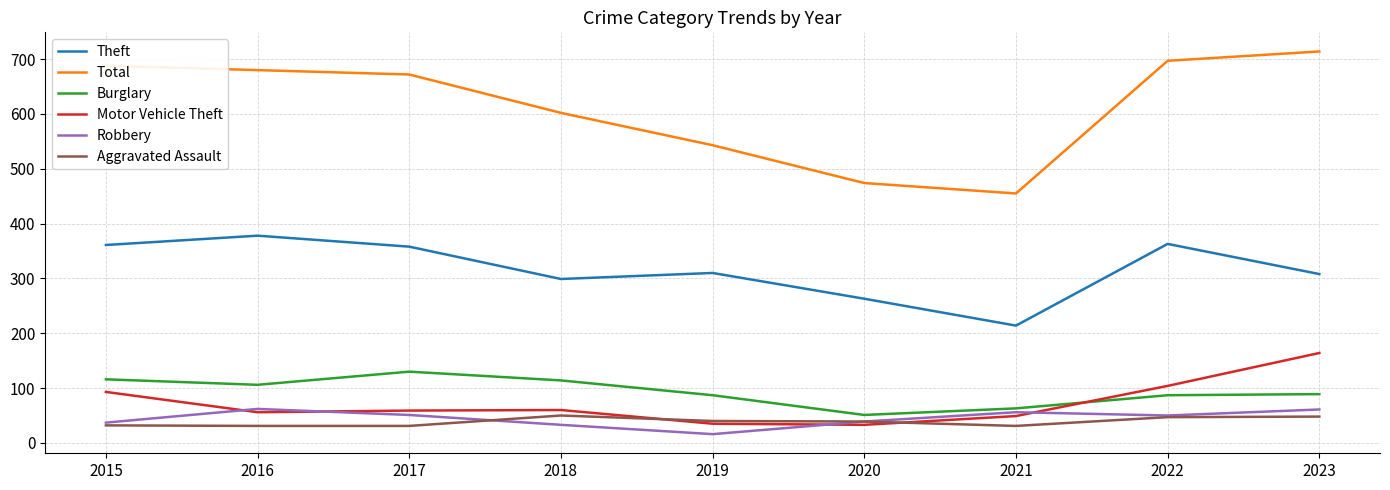

What is the difference between the maximum and second lowest values in the Motor Vehicle Theft series?

129